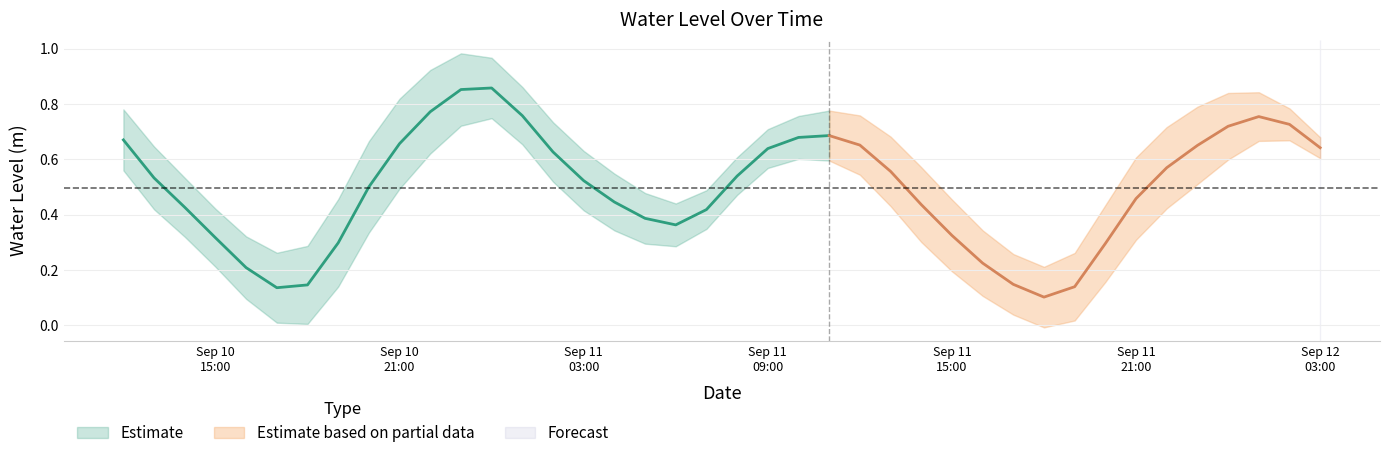

What is the approximate value at 2024-09-11 09:00:00?

0.6